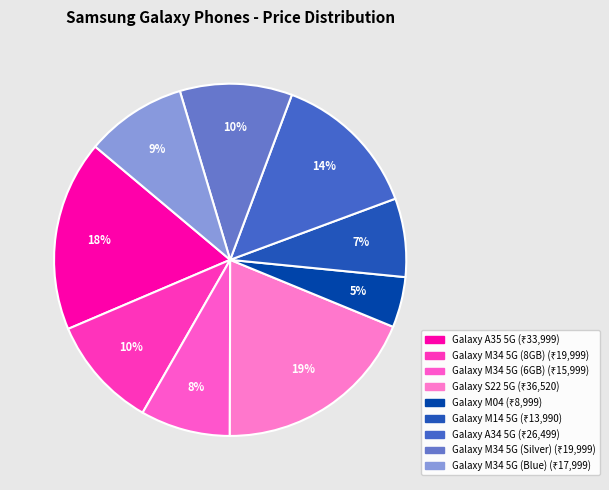

What is the ratio of the value at Galaxy M34 5G (Blue) to the value at Galaxy M34 5G (8GB)?

0.9